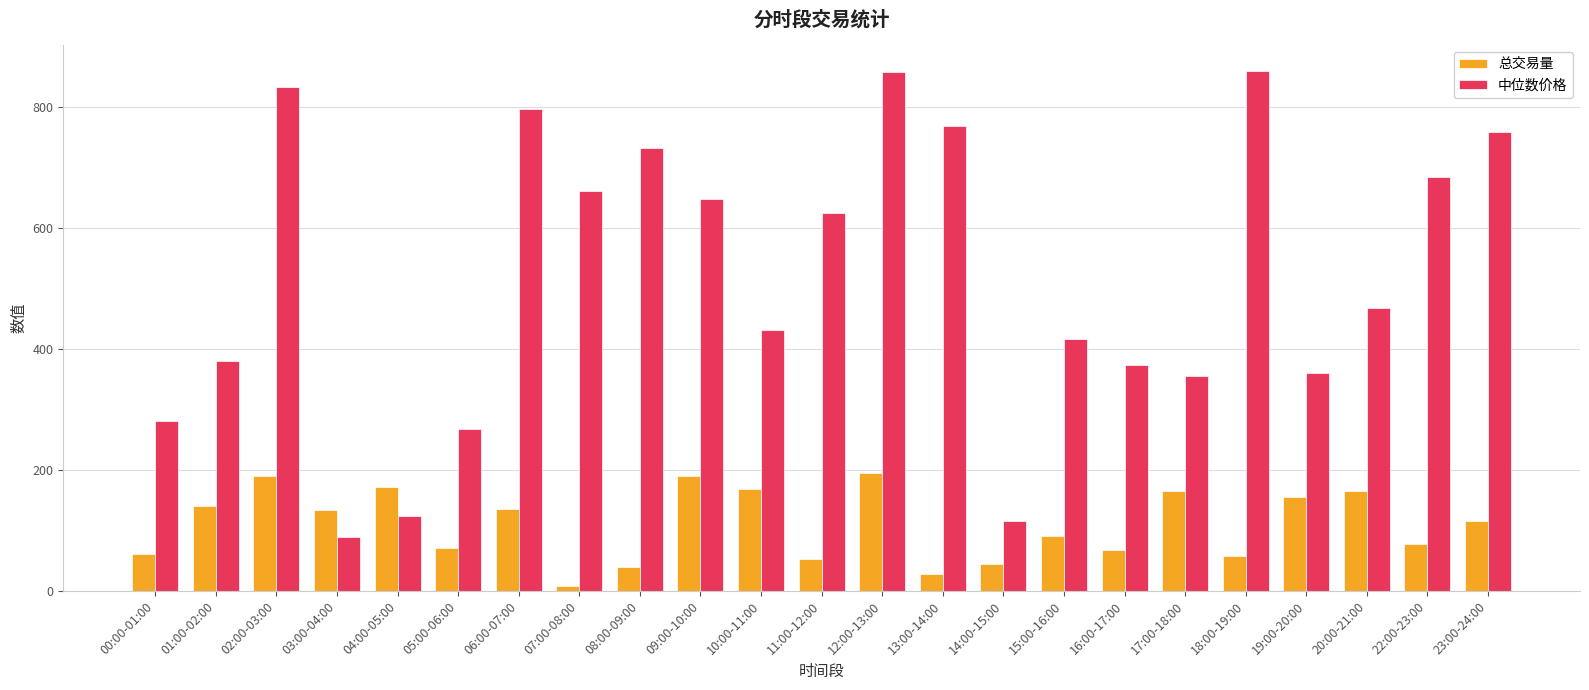

What are all the series names shown in the legend?

总交易量, 中位数价格